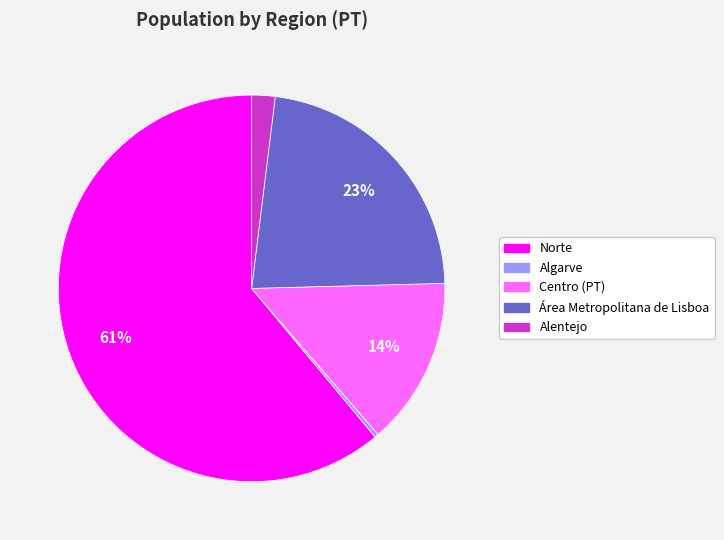

Count the number of slices in the pie.

5